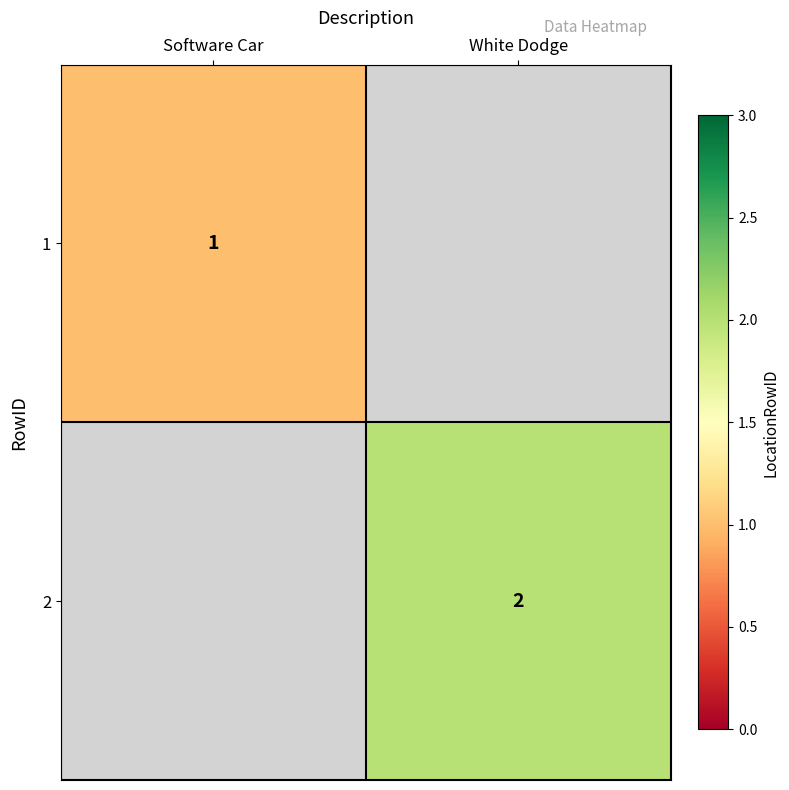

At how many categories does at least one series exceed 1?

1